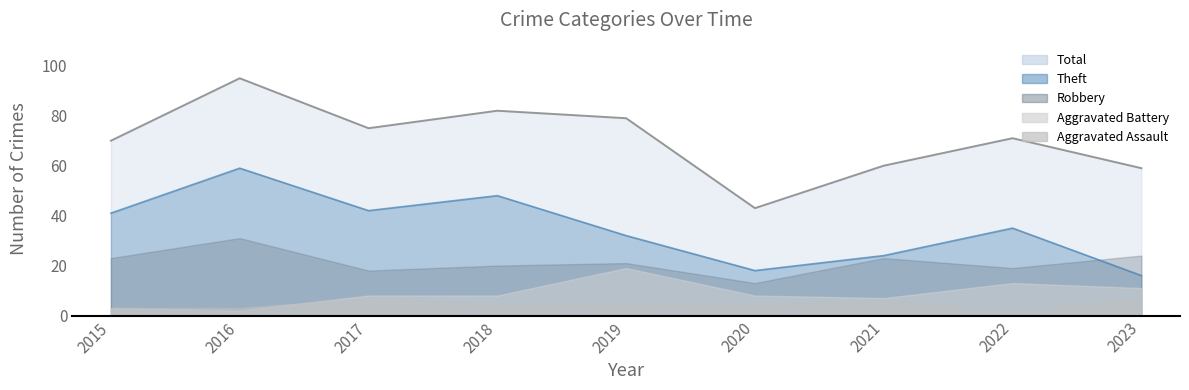

What is the spread (max minus min) of values at 2021?

54